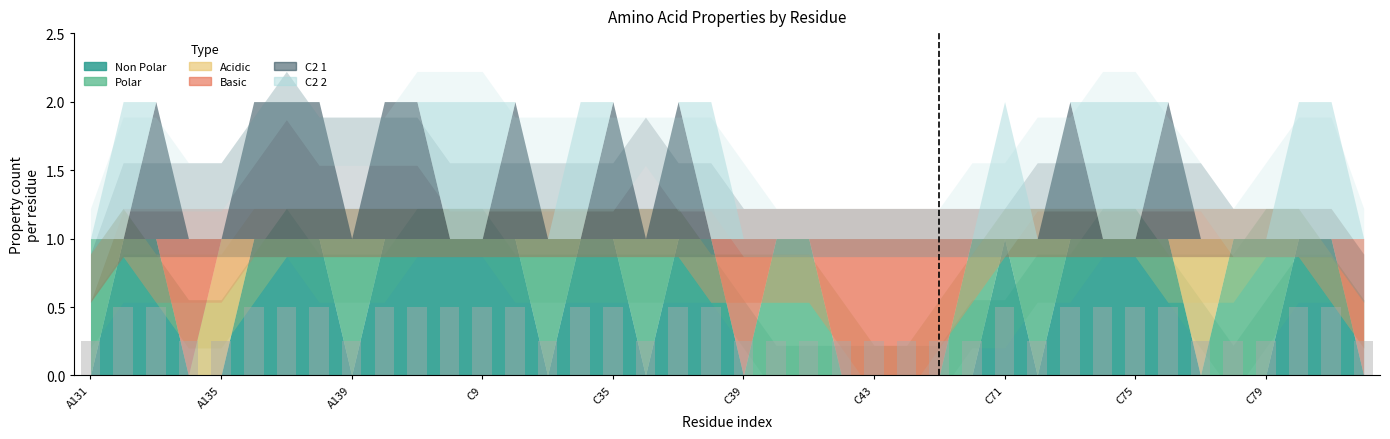

What is the maximum value shown in the chart?

0.5